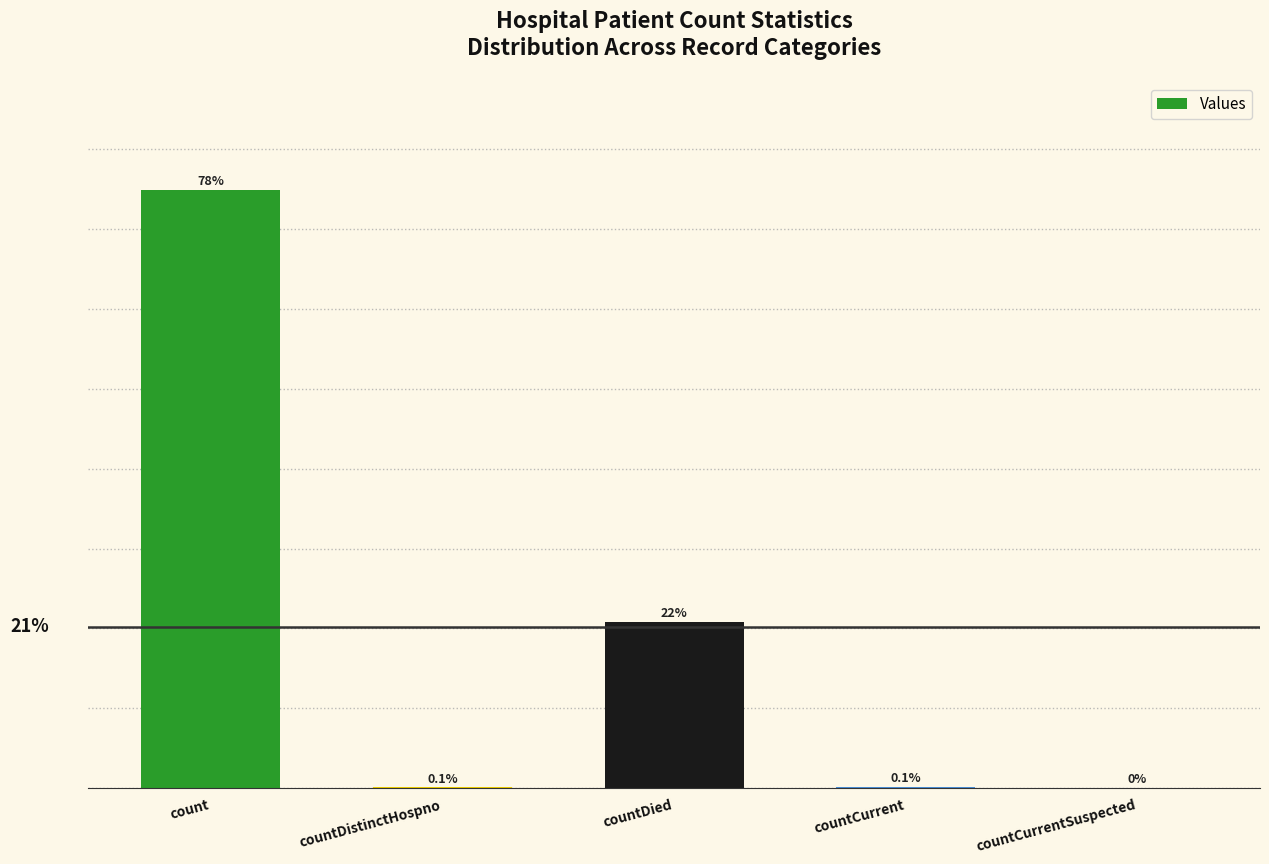

What is the label of the 4th bar from the right?

countDistinctHospno